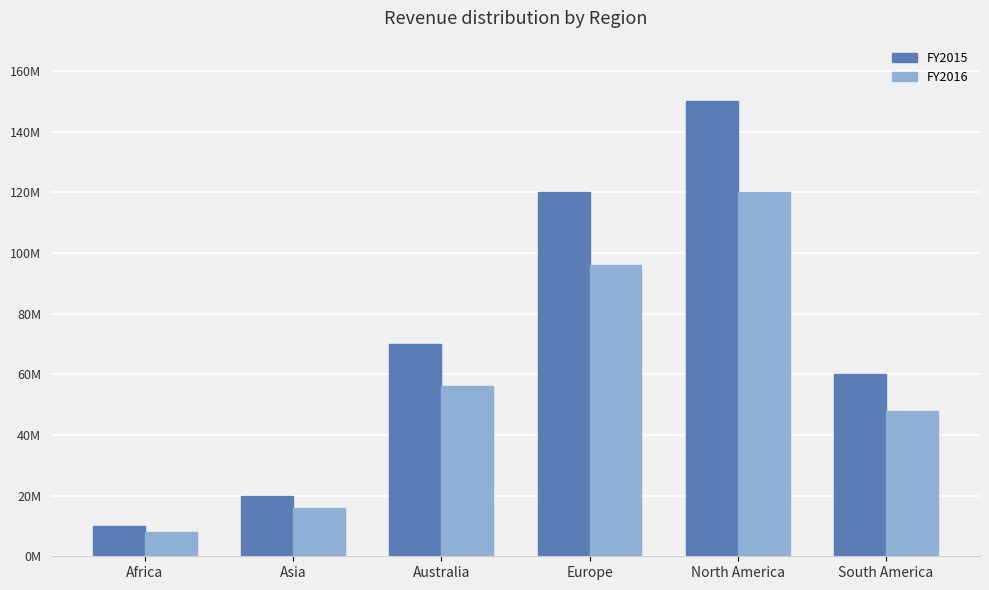

Are the bars grouped side by side (vs. stacked)?

Yes